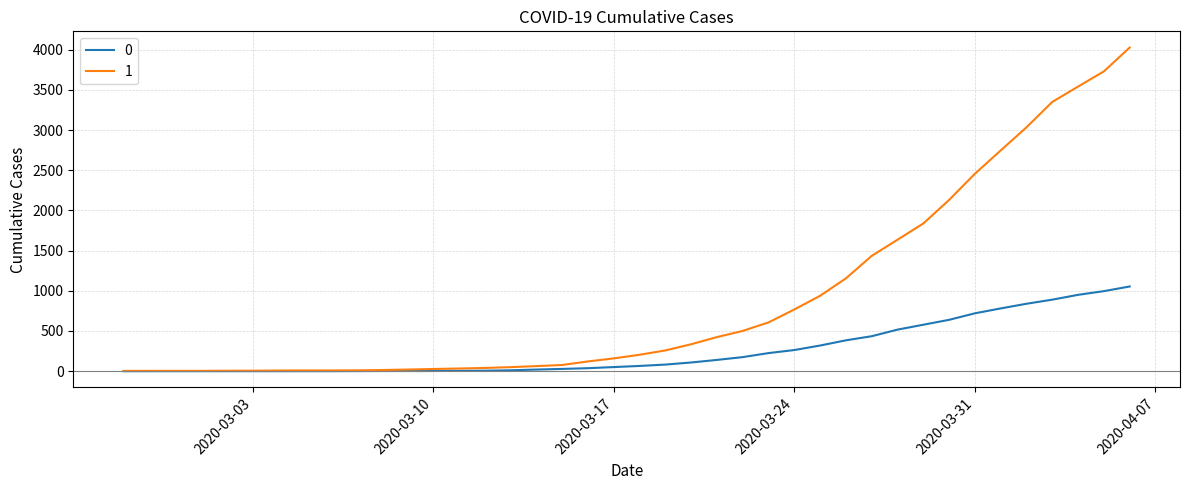

List the series in order of their overall mean, lowest first.

0, 1